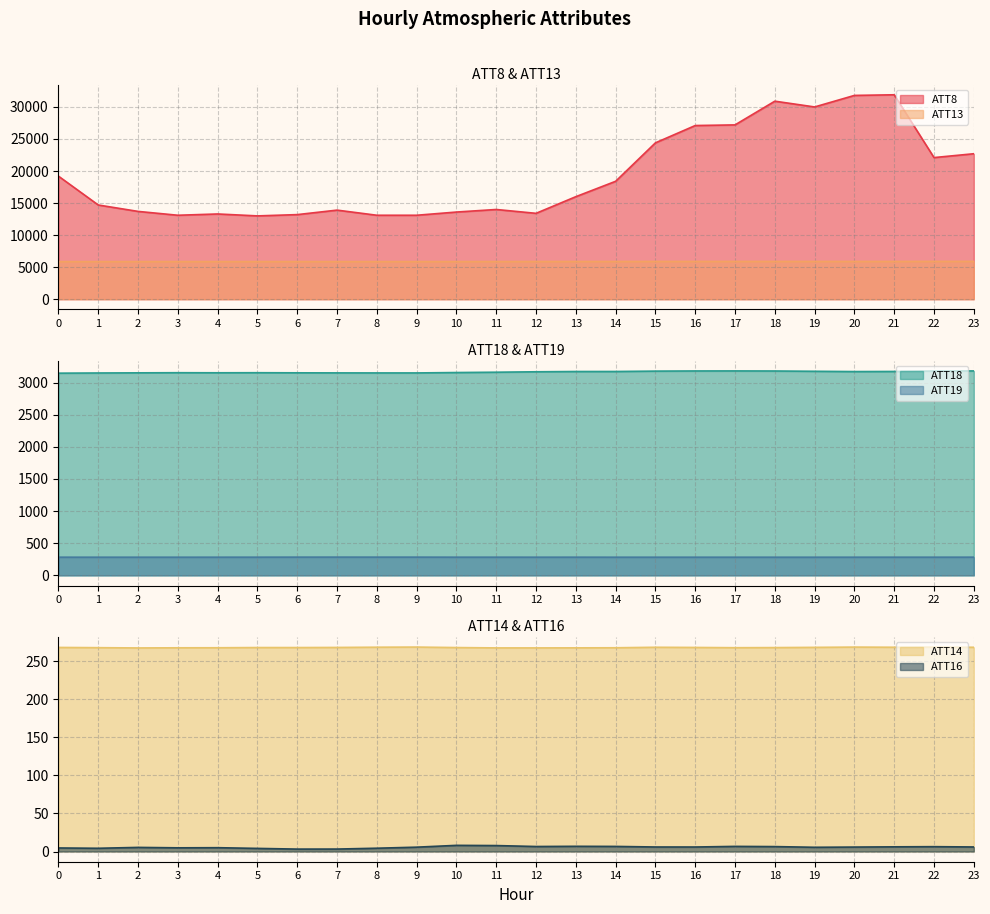

Which series changed the most between 6 and 15?

ATT8